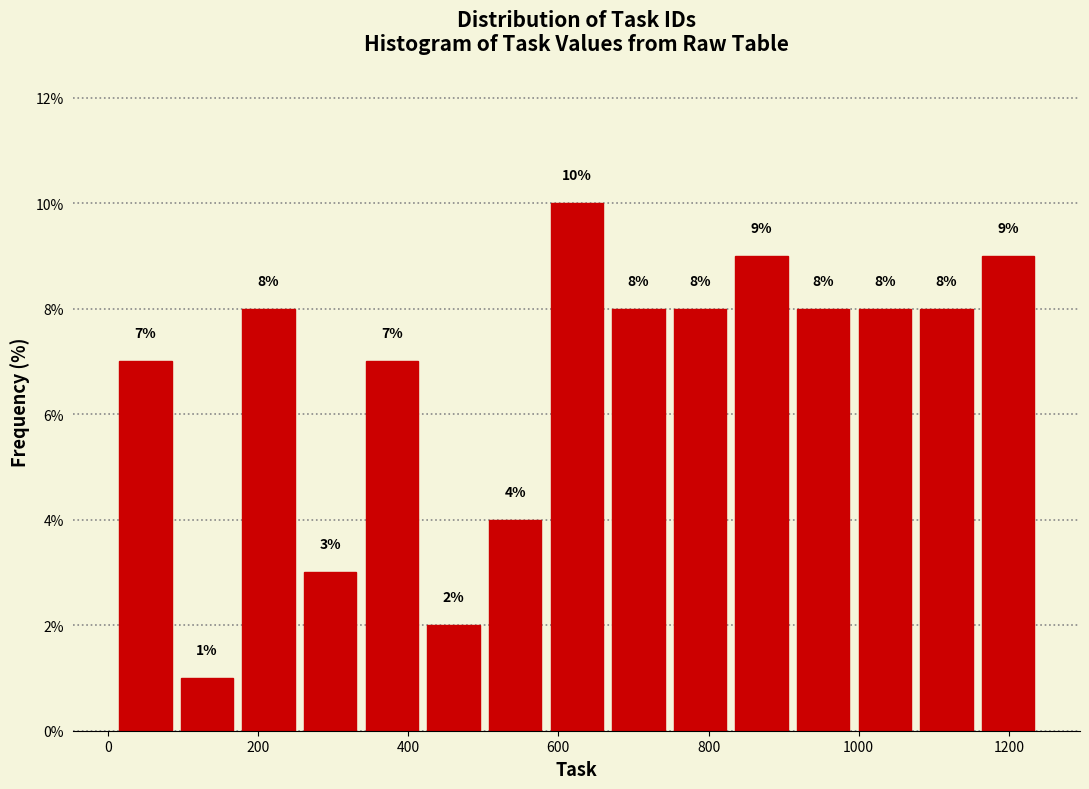

What is the height of the bar covering 580 to 660 on the x-axis? The bar edges are not printed on the chart, so give them approximately, as read against the axis.

10